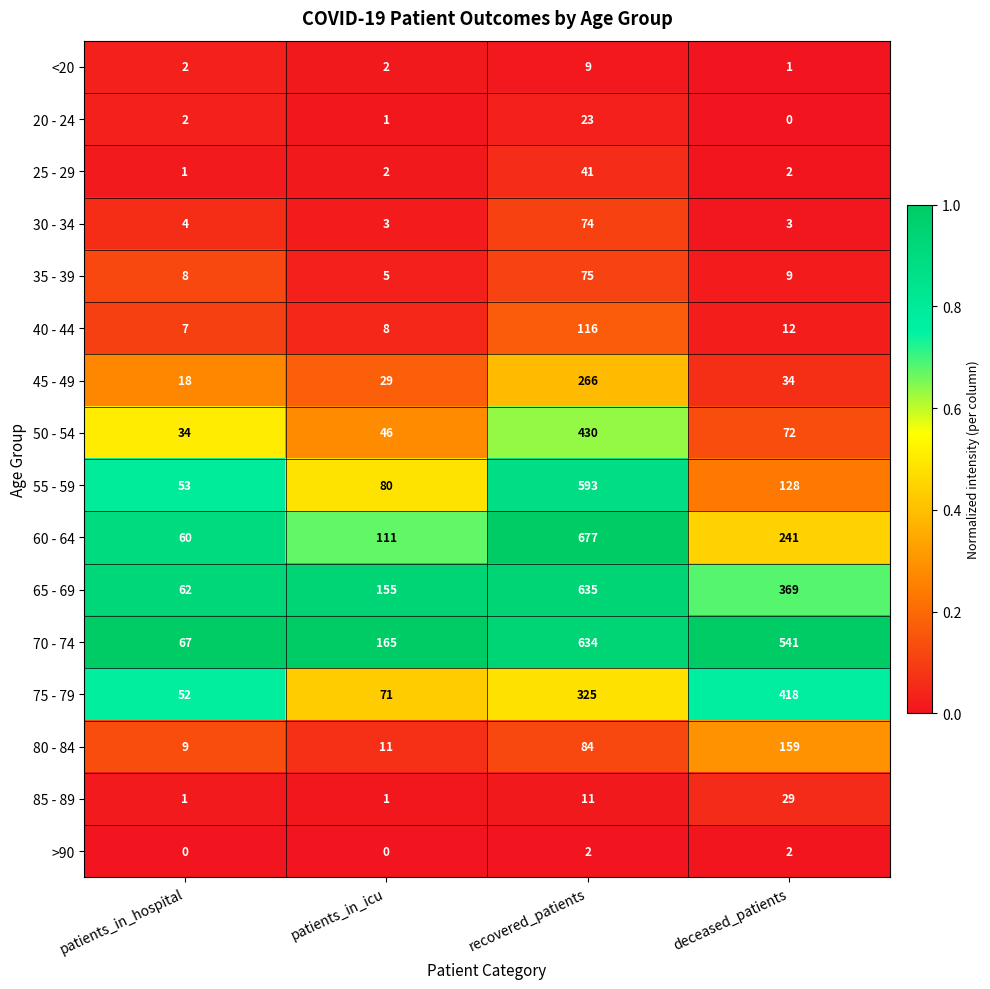

What is the difference between the highest and lowest values at deceased_patients?

541